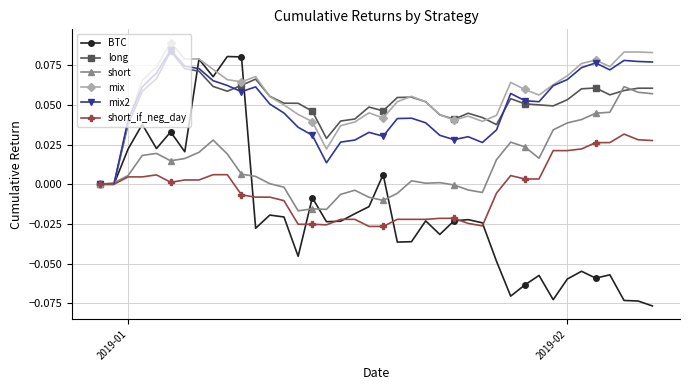

Which series has the largest range (max minus min)?

BTC